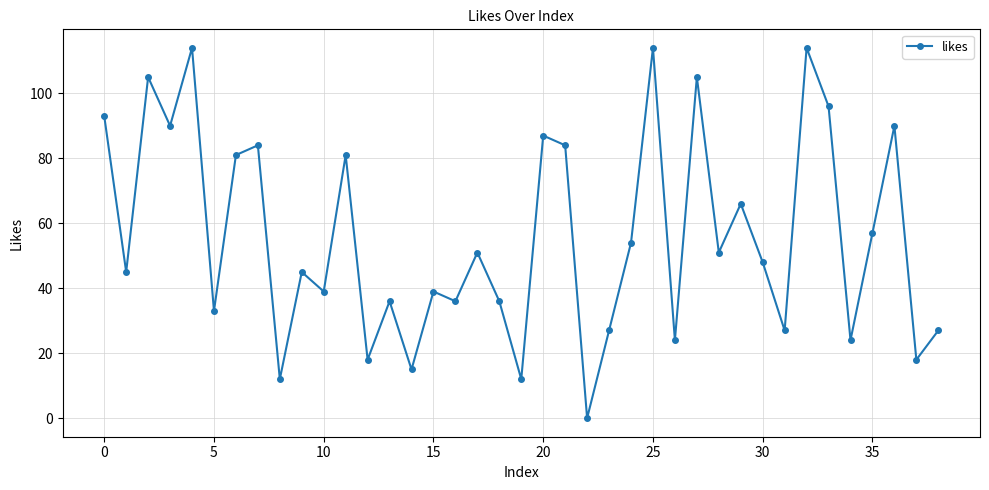

How many series are shown in this chart?

1